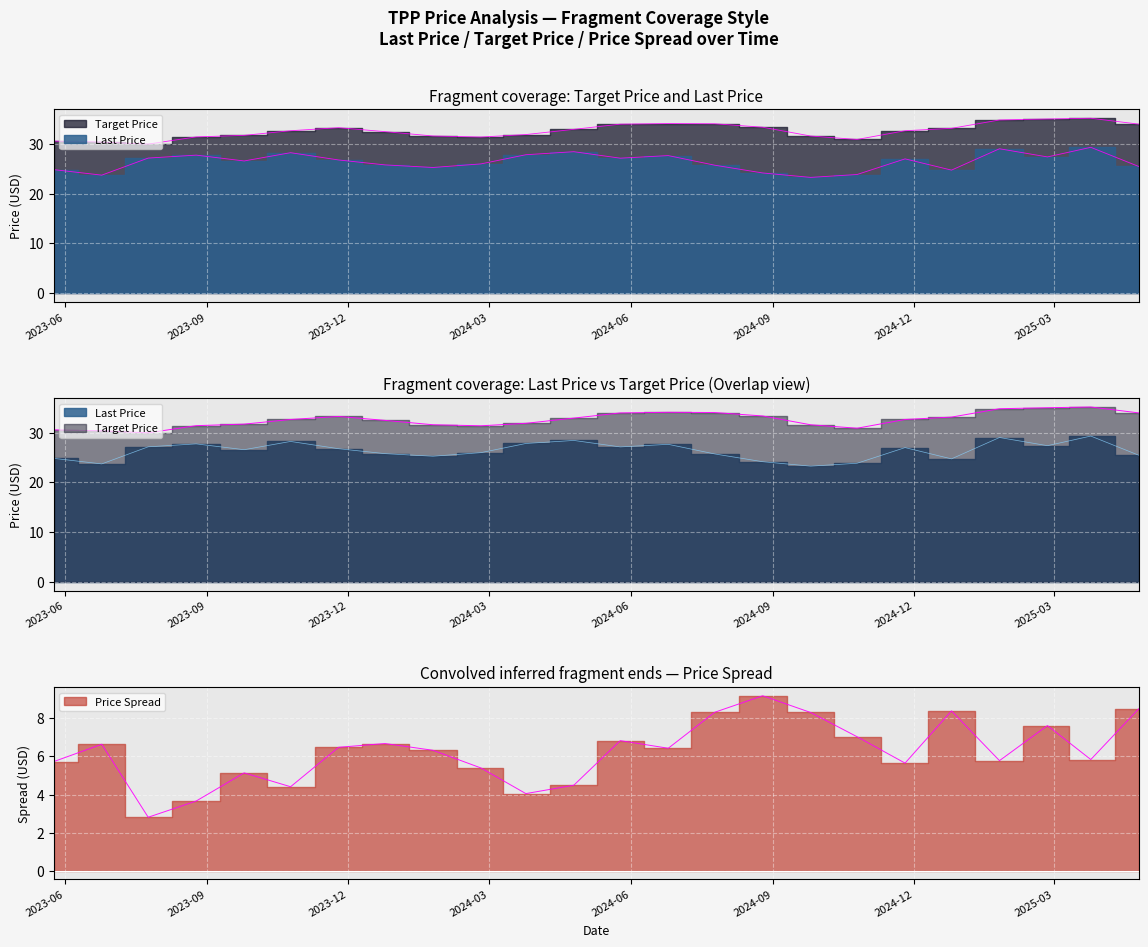

What is the approximate value of Target Price at 2024-08-25?

33.3